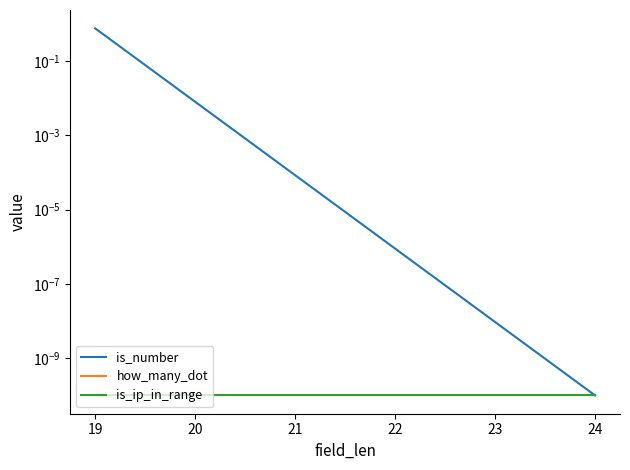

At how many categories does at least one series exceed 0?

2